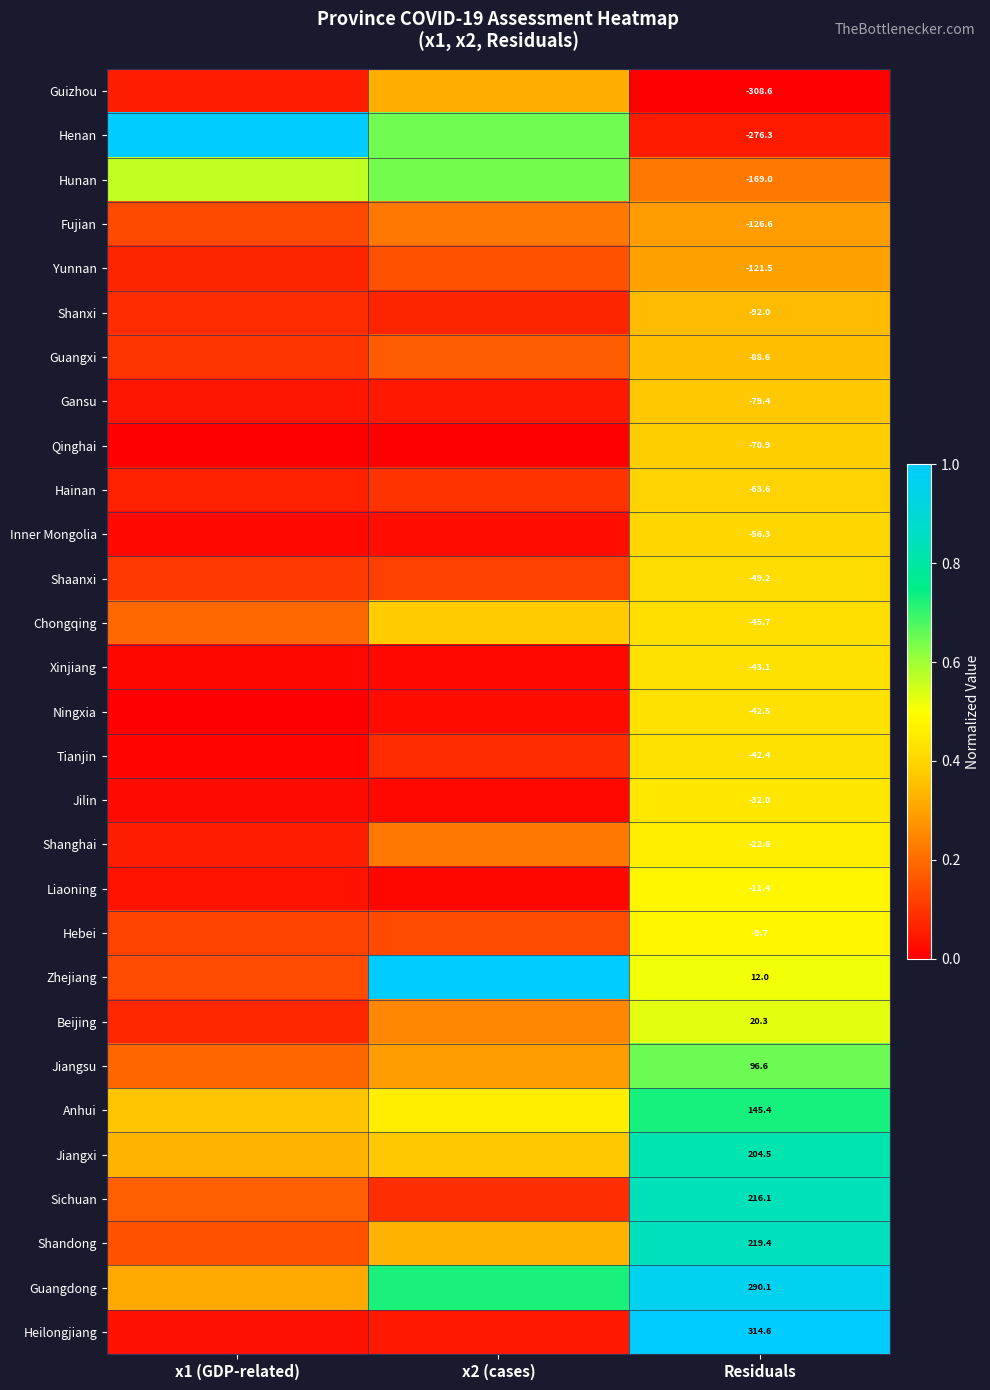

Rank the categories by Hainan value from lowest to highest.

x1 (GDP-related), x2 (cases), Residuals